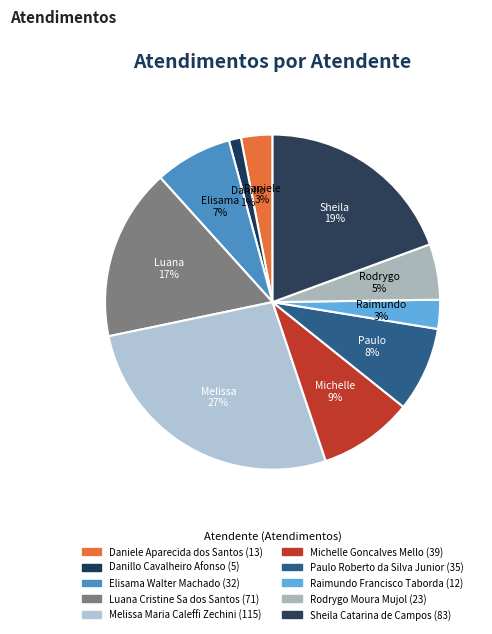

Count the number of slices in the pie.

10